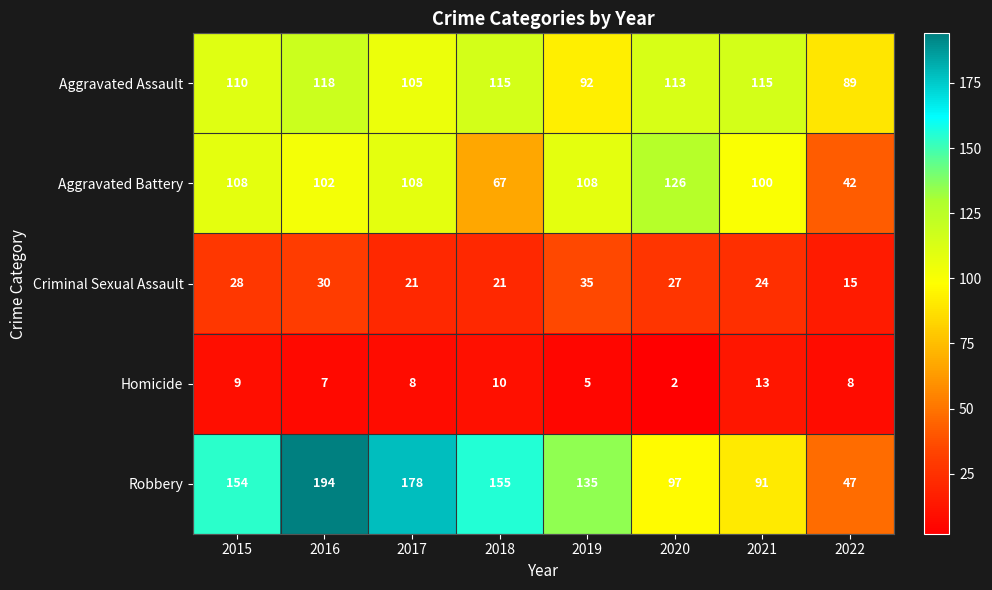

Count the number of data series in this chart.

5